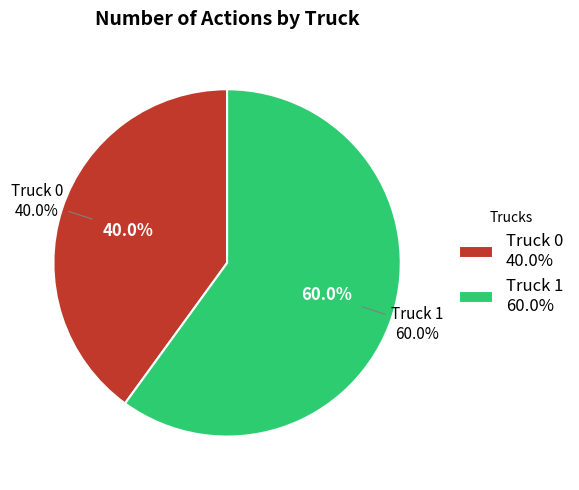

Which slice is the largest?

Truck 1